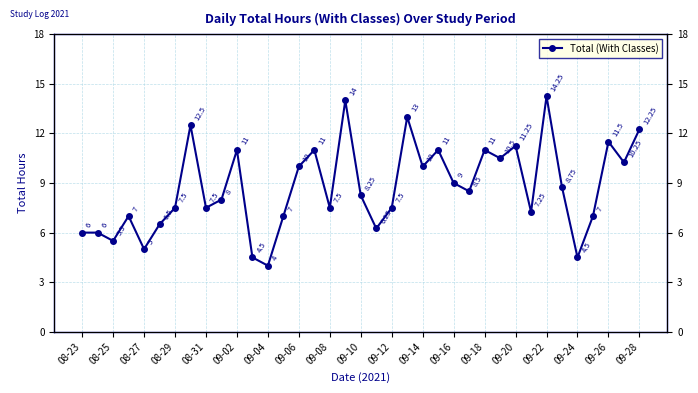

Count the number of values greater than 8.

19